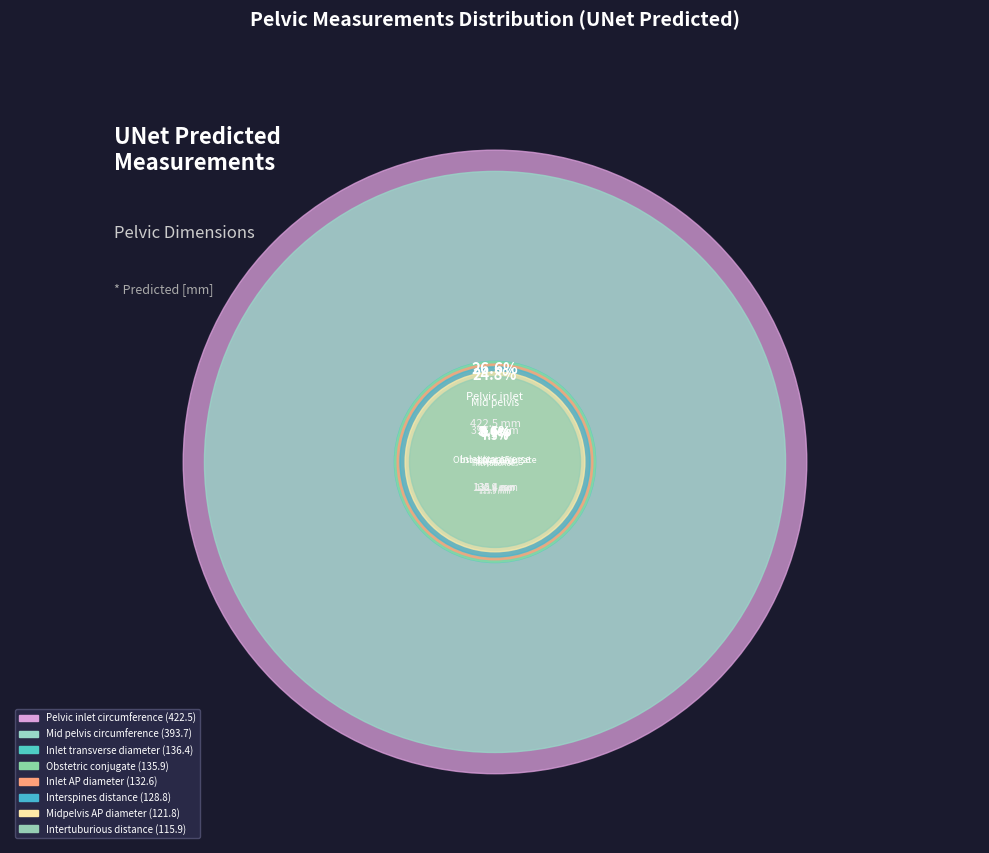

Count the number of slices in the pie.

8